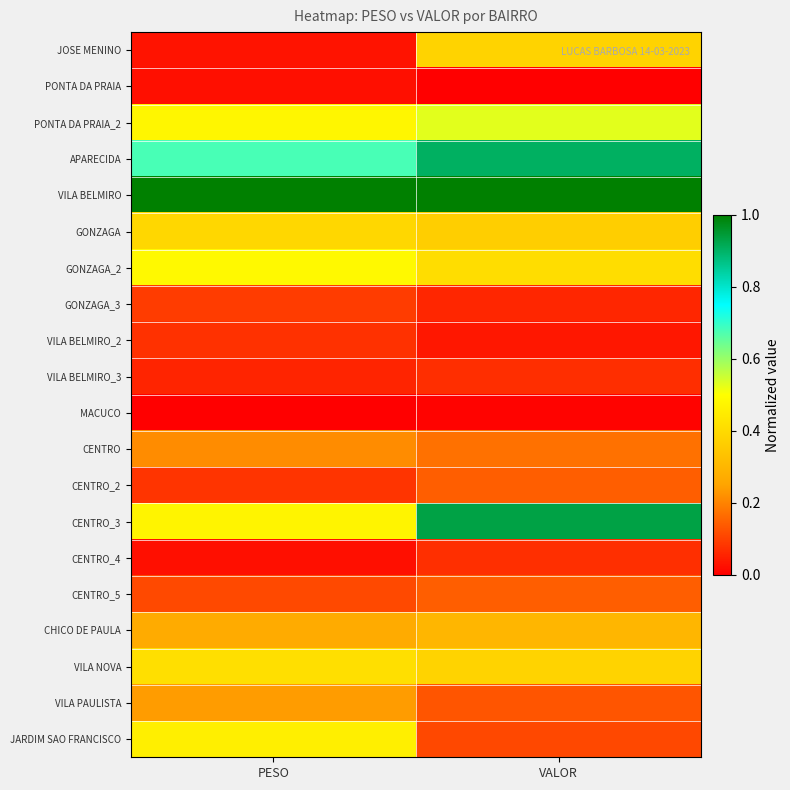

What is the total value across all series at PESO?

5.6